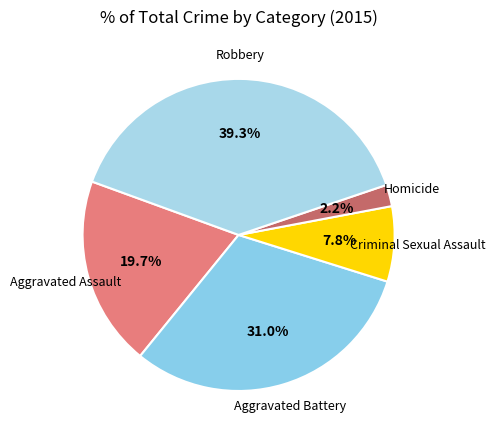

To the nearest percent, what is the combined percentage of Criminal Sexual Assault and Aggravated Battery?

39%